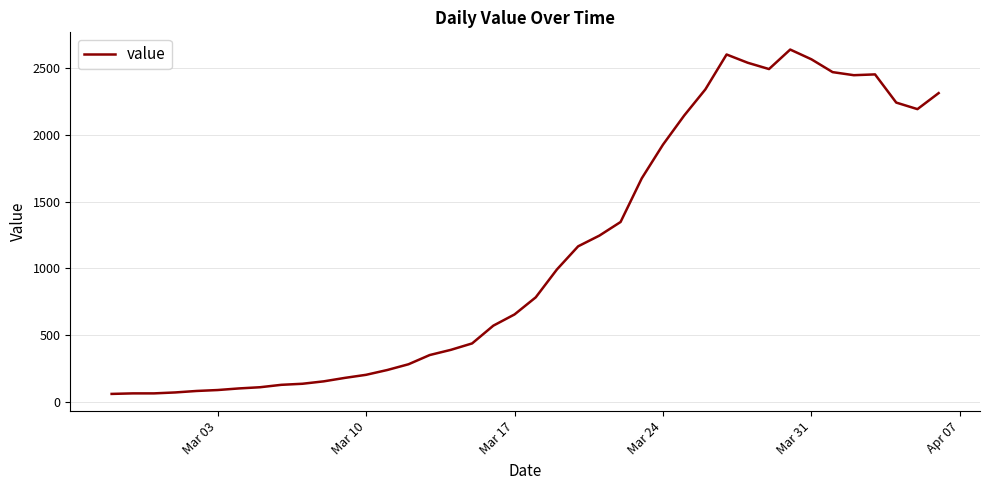

What is the greatest value displayed?

2639